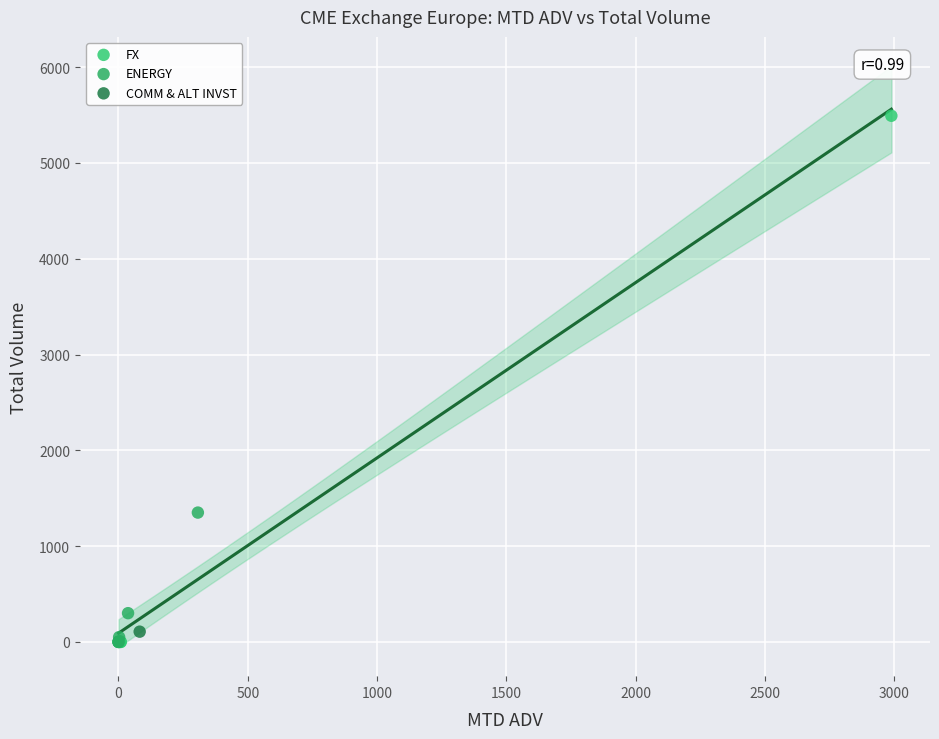

What are all the series names shown in the legend?

FX, ENERGY, COMM & ALT INVST